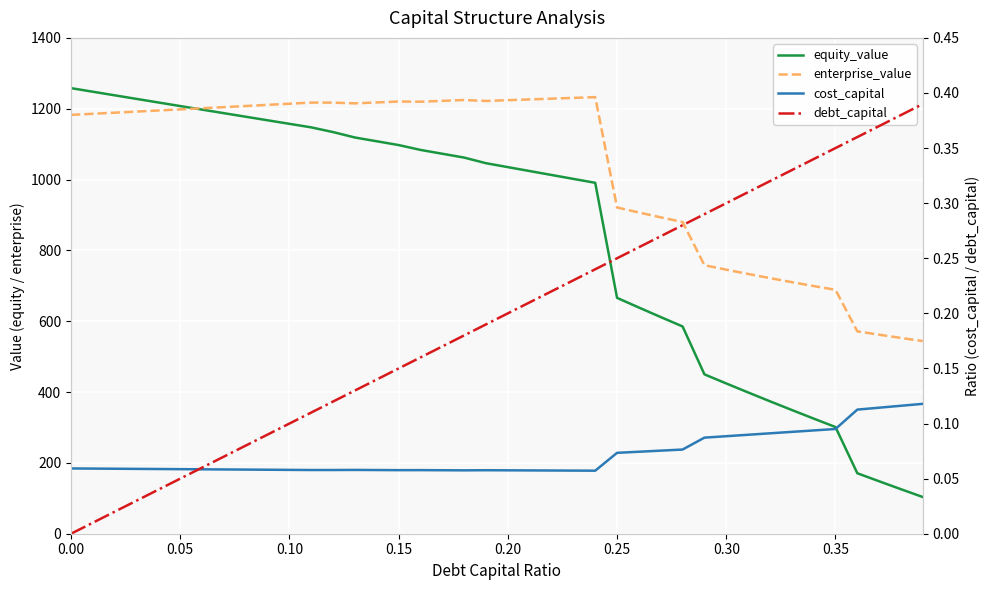

Which series has the largest range (max minus min)?

equity_value